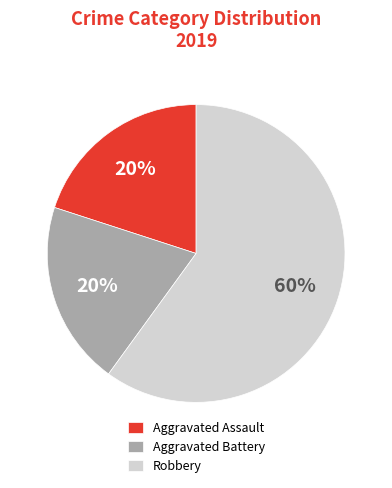

How many slices are in this pie chart?

3